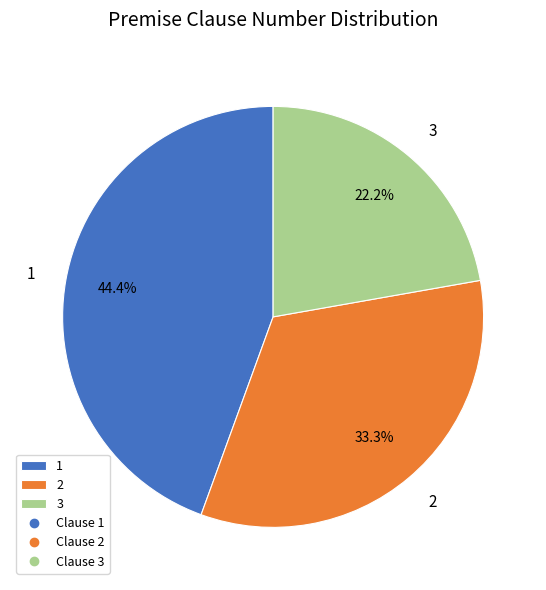

How many segments does this pie chart have?

3